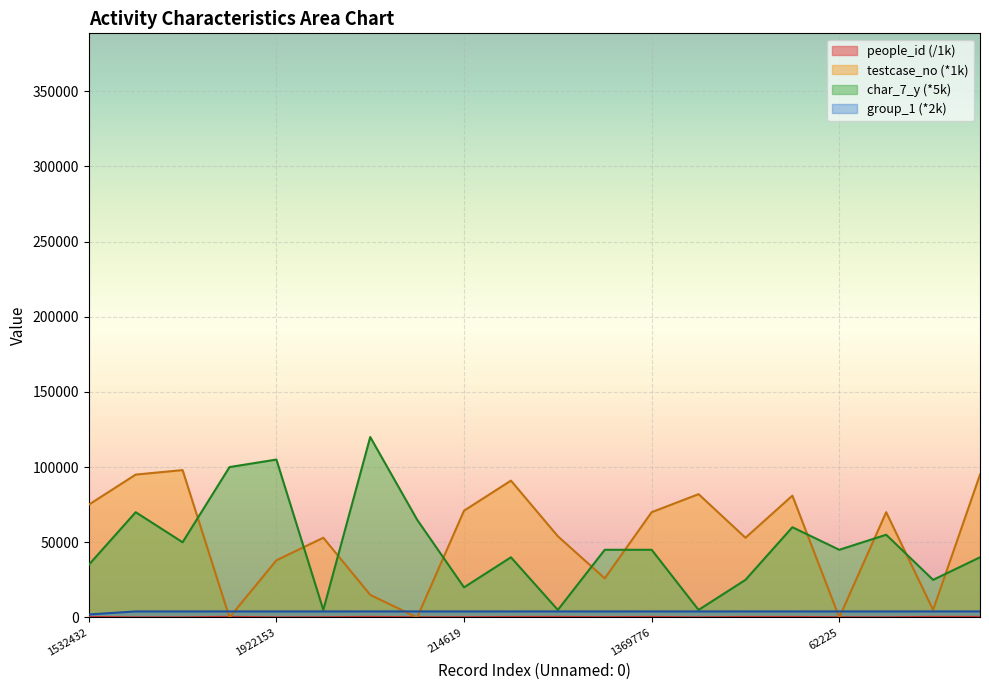

How many lines are shown in the chart?

4